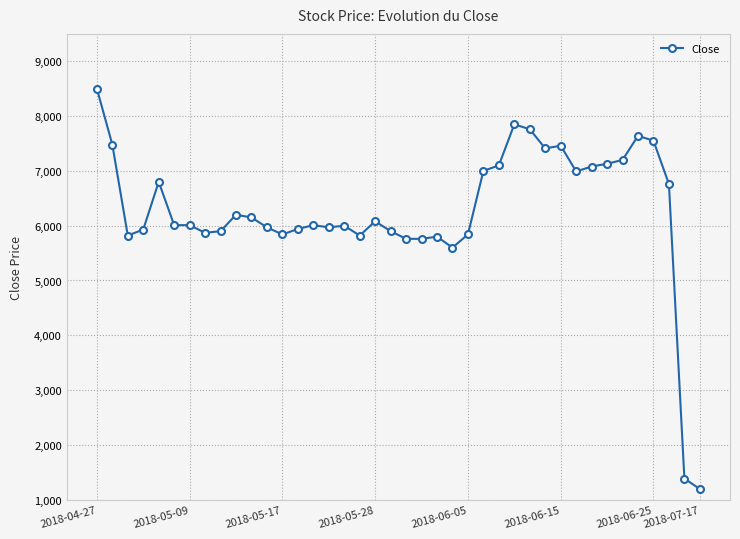

What is the maximum value shown in the chart?

8500